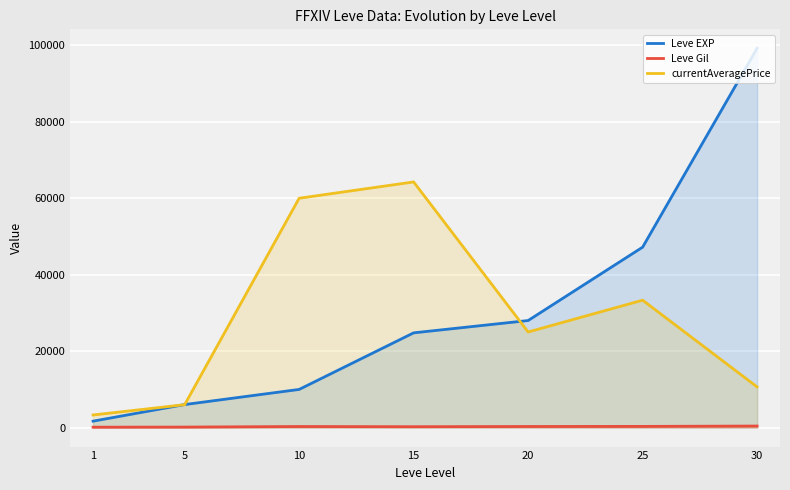

What is the approximate value of Leve Gil at 1?

112.0